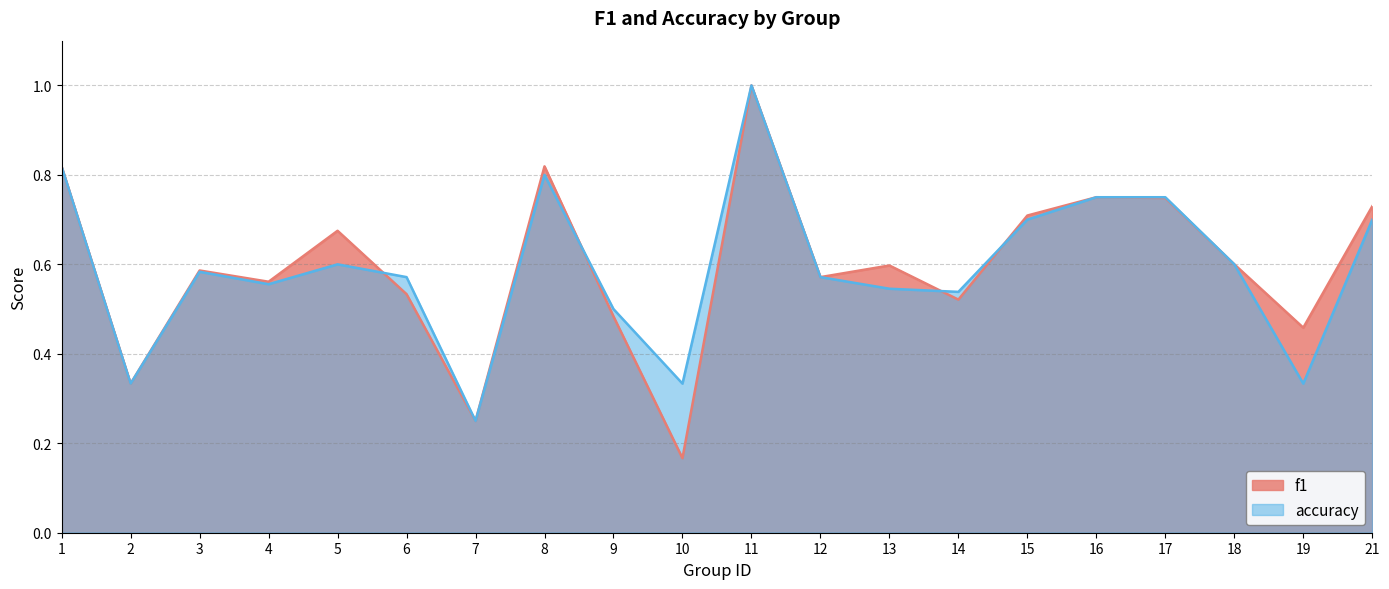

At 11, list the series in order from largest to smallest.

f1, accuracy